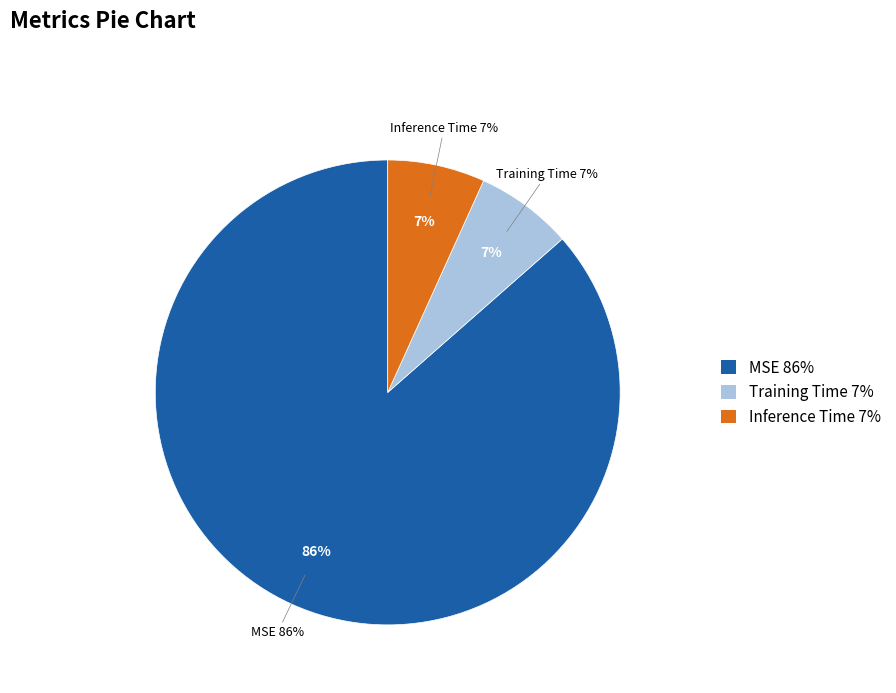

Which category has the biggest portion of the pie?

MSE